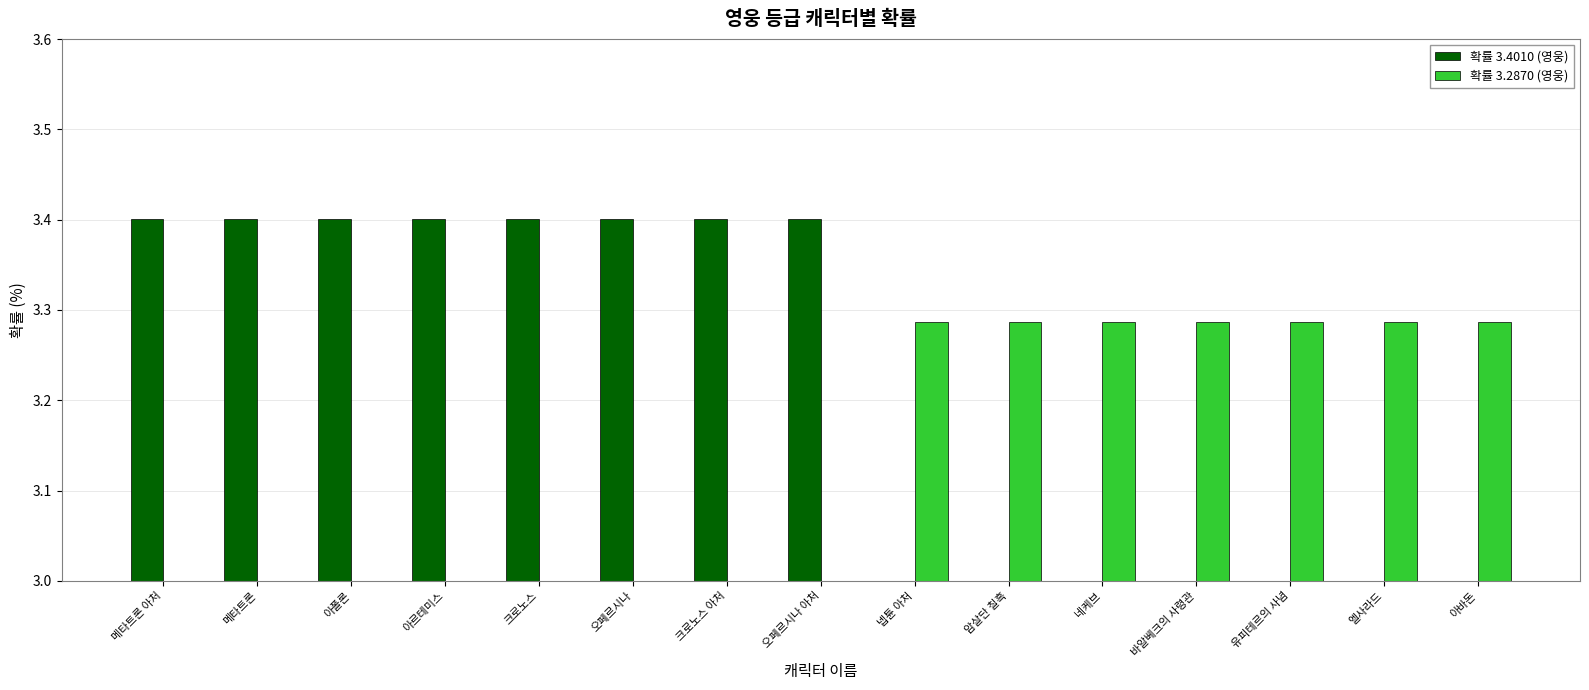

What position from the left is 메타트론 아처?

1